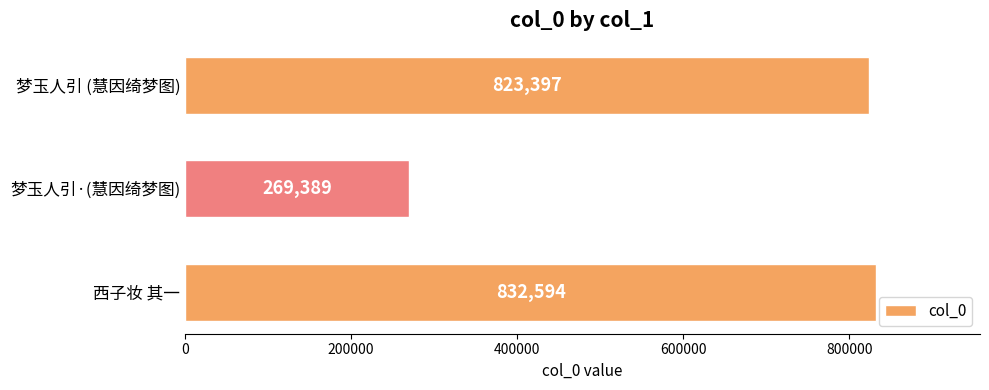

What is the average value?

641793